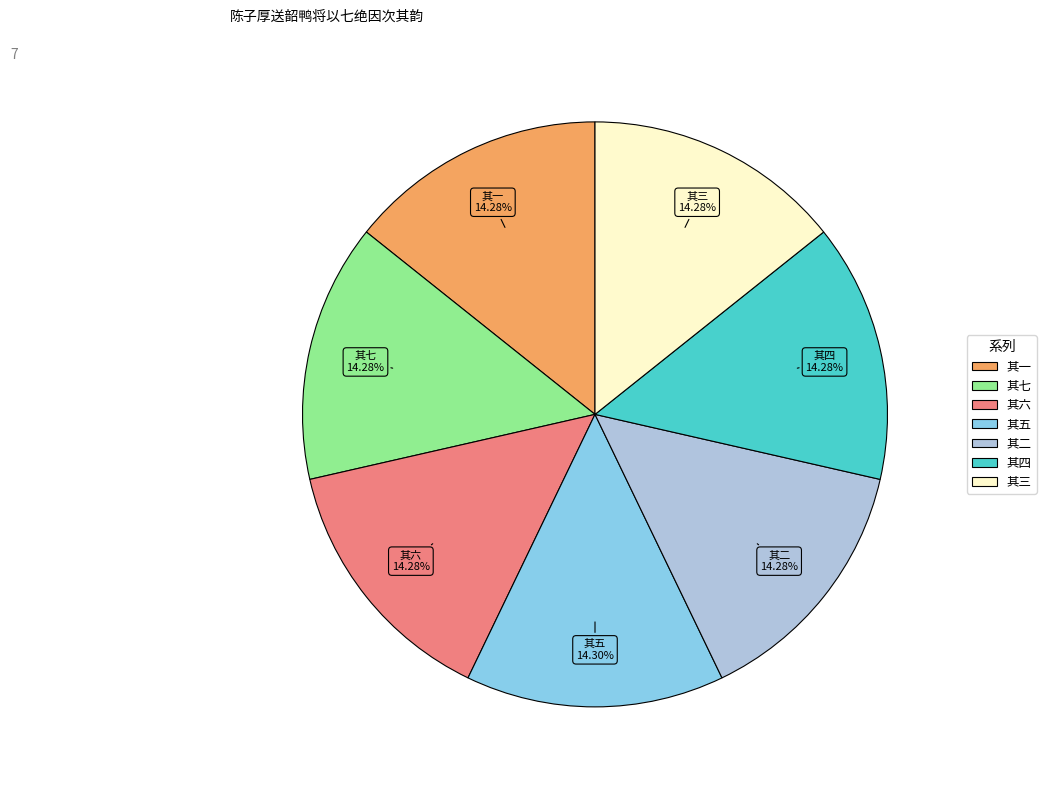

Is there any slice that represents more than half of the pie?

No